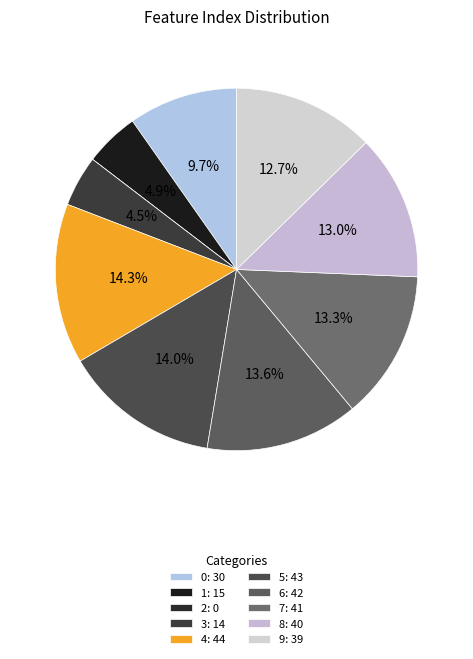

Combined, what portion of the pie is 6 and 9?

26.3%